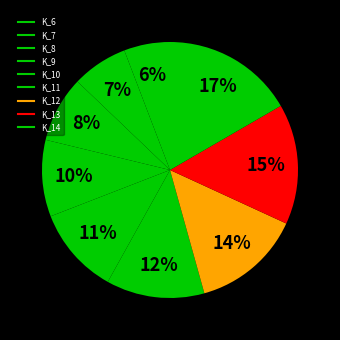

Which has a higher value, K_12 or K_8?

K_12